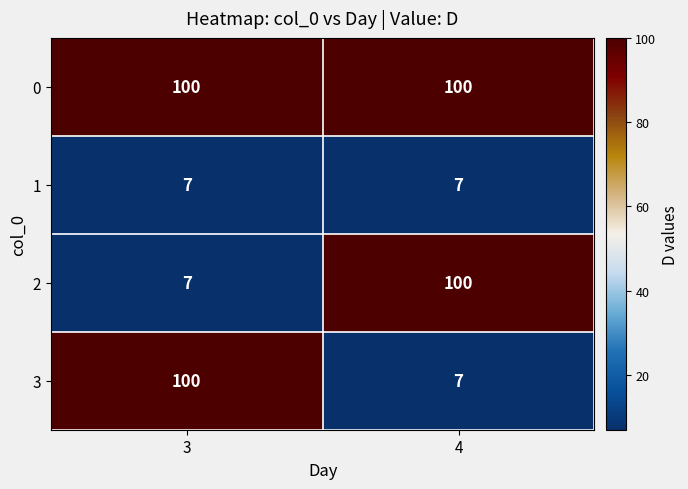

Reading right to left, list all the values displayed in this chart.

0: 100	100
1: 7	7
2: 100	7
3: 7	100